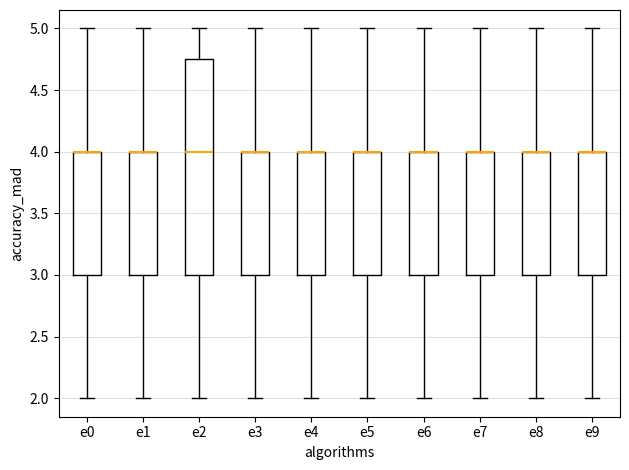

Reading left to right, transcribe this box plot: for each box, give where its median line is, the range the box spans, and where its two whiskers end, as read against the y-axis. The values are not printed on the chart, so give them approximately, as read against the axis.

e0: median 4.00 (drawn on the box's upper edge), box 3.00 to 4.00, whiskers 2.00 to 5.00
e1: median 4.00 (drawn on the box's upper edge), box 3.00 to 4.00, whiskers 2.00 to 5.00
e2: median 4.00, box 3.00 to 4.75, whiskers 2.00 to 5.00
e3: median 4.00 (drawn on the box's upper edge), box 3.00 to 4.00, whiskers 2.00 to 5.00
e4: median 4.00 (drawn on the box's upper edge), box 3.00 to 4.00, whiskers 2.00 to 5.00
e5: median 4.00 (drawn on the box's upper edge), box 3.00 to 4.00, whiskers 2.00 to 5.00
e6: median 4.00 (drawn on the box's upper edge), box 3.00 to 4.00, whiskers 2.00 to 5.00
e7: median 4.00 (drawn on the box's upper edge), box 3.00 to 4.00, whiskers 2.00 to 5.00
e8: median 4.00 (drawn on the box's upper edge), box 3.00 to 4.00, whiskers 2.00 to 5.00
e9: median 4.00 (drawn on the box's upper edge), box 3.00 to 4.00, whiskers 2.00 to 5.00